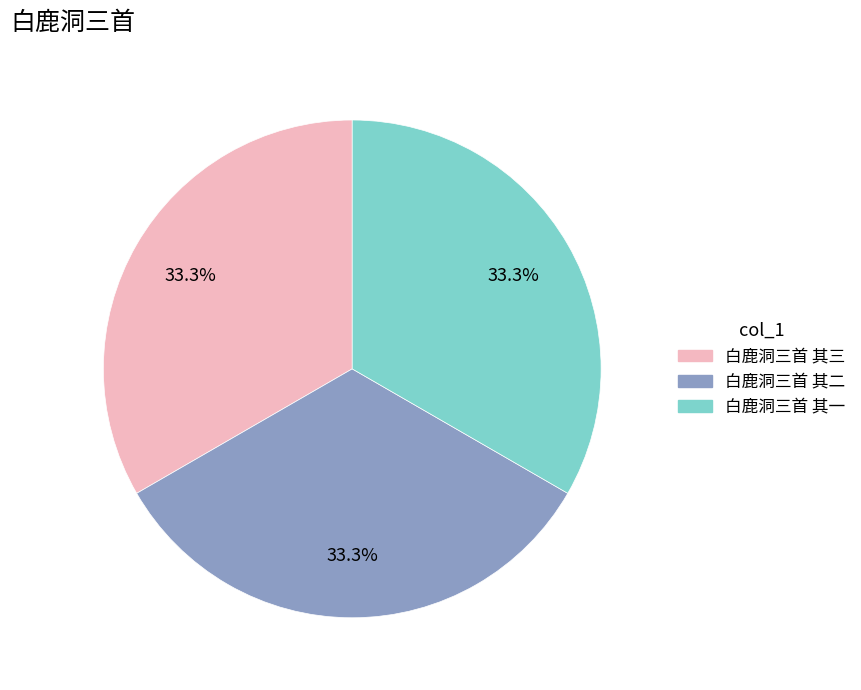

To the nearest percent, what percentage of the pie is 白鹿洞三首 其三?

33%